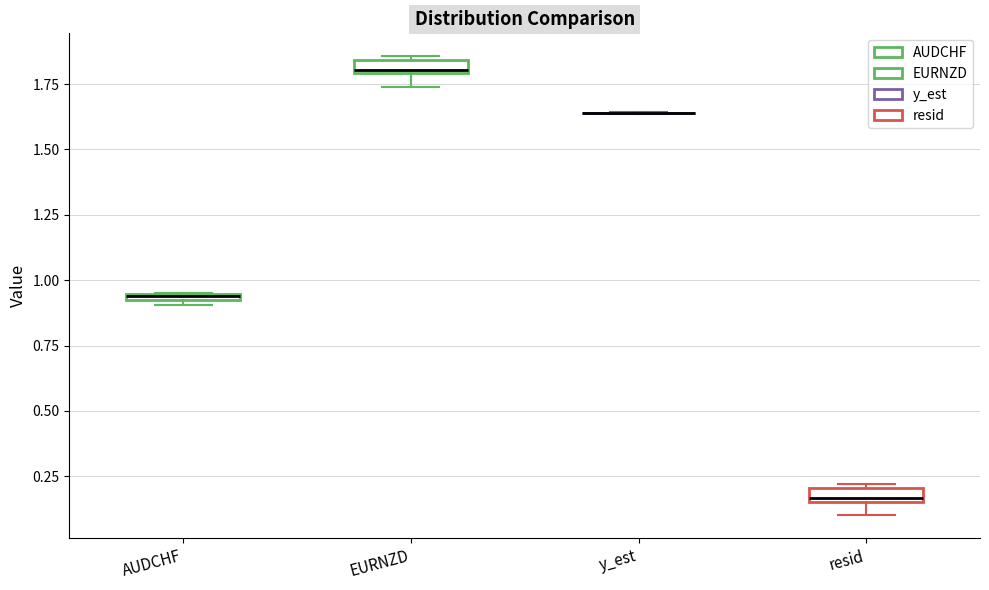

Where is the upper edge of the box for EURNZD on the y-axis? The values are not printed on the chart, so give them approximately, as read against the axis.

1.85